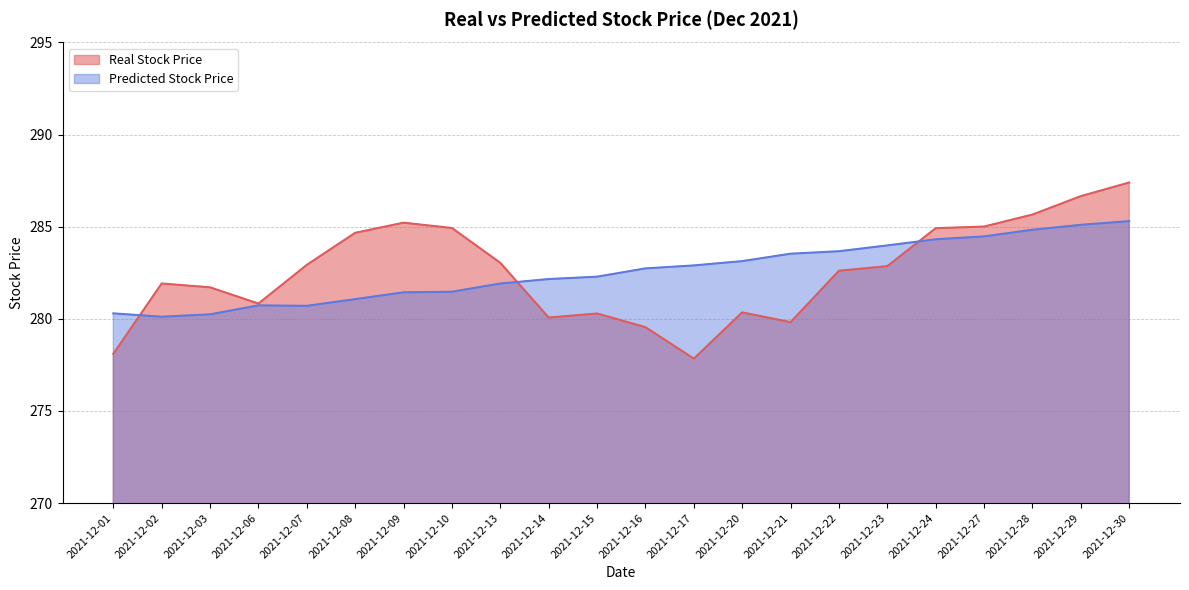

At which category is the sum across all series the highest?

2021-12-30